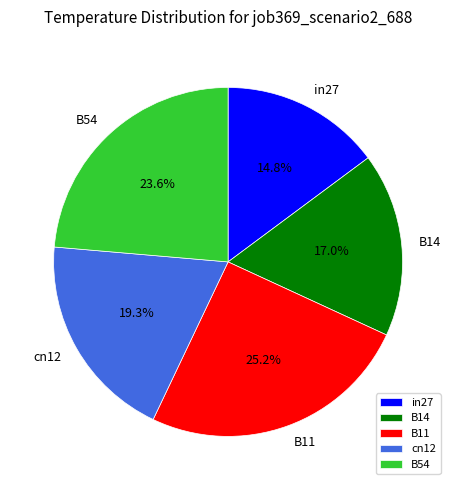

Rank the categories by value from lowest to highest.

in27, B14, cn12, B54, B11